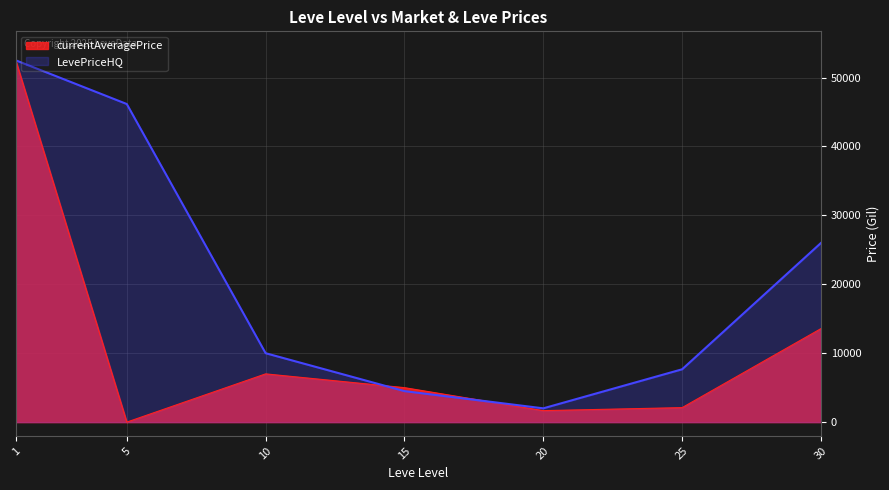

True or false: LevePriceHQ and currentAveragePrice cross at least once.

True